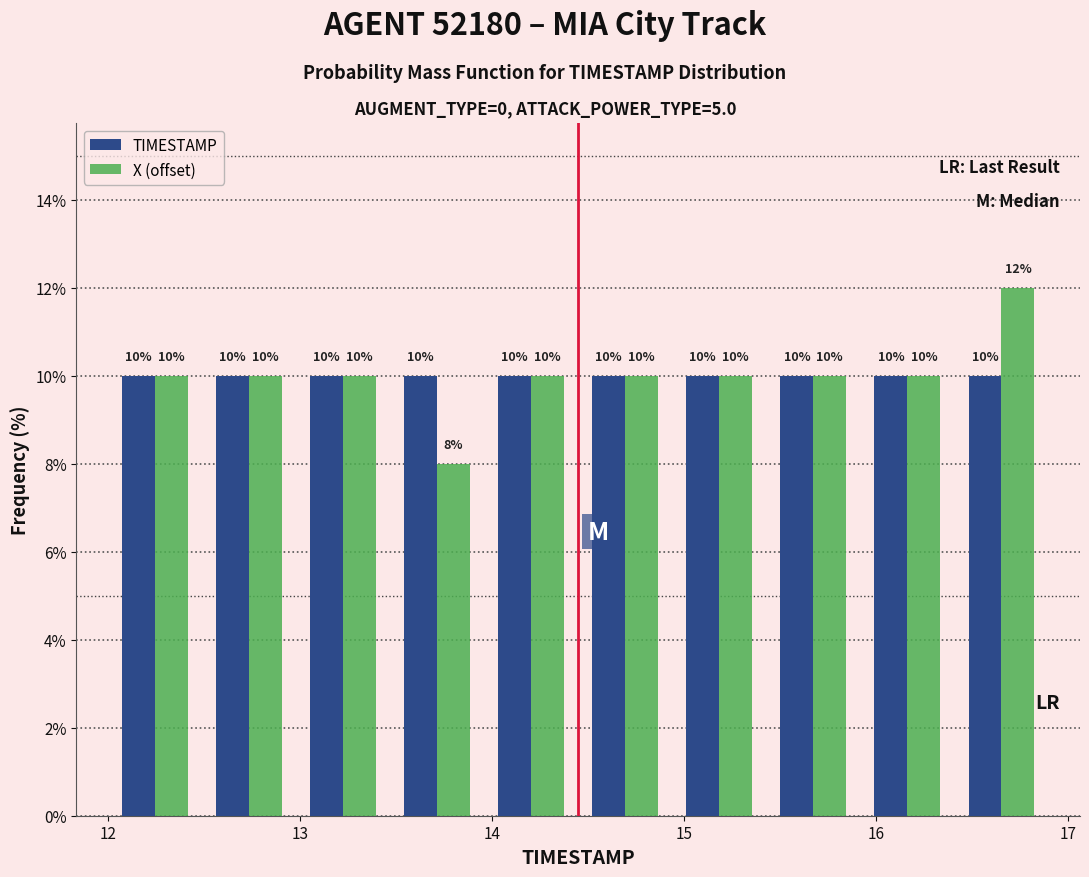

Reading left to right, list every range on the x-axis with the height of the bar of each series over it. The bar edges are not printed on the chart, so give them approximately, as read against the axis.

12.00 to 12.49: TIMESTAMP=10	X (offset)=10
12.49 to 12.98: TIMESTAMP=10	X (offset)=10
12.98 to 13.47: TIMESTAMP=10	X (offset)=10
13.47 to 13.96: TIMESTAMP=10	X (offset)=8
13.96 to 14.45: TIMESTAMP=10	X (offset)=10
14.45 to 14.94: TIMESTAMP=10	X (offset)=10
14.94 to 15.43: TIMESTAMP=10	X (offset)=10
15.43 to 15.92: TIMESTAMP=10	X (offset)=10
15.92 to 16.41: TIMESTAMP=10	X (offset)=10
16.41 to 16.90: TIMESTAMP=10	X (offset)=12